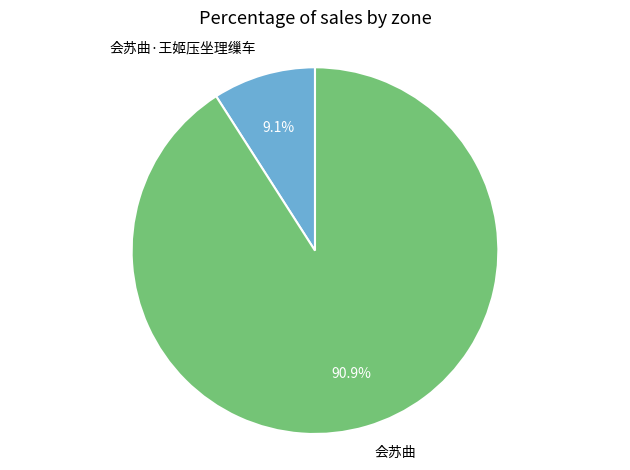

How many segments does this pie chart have?

2